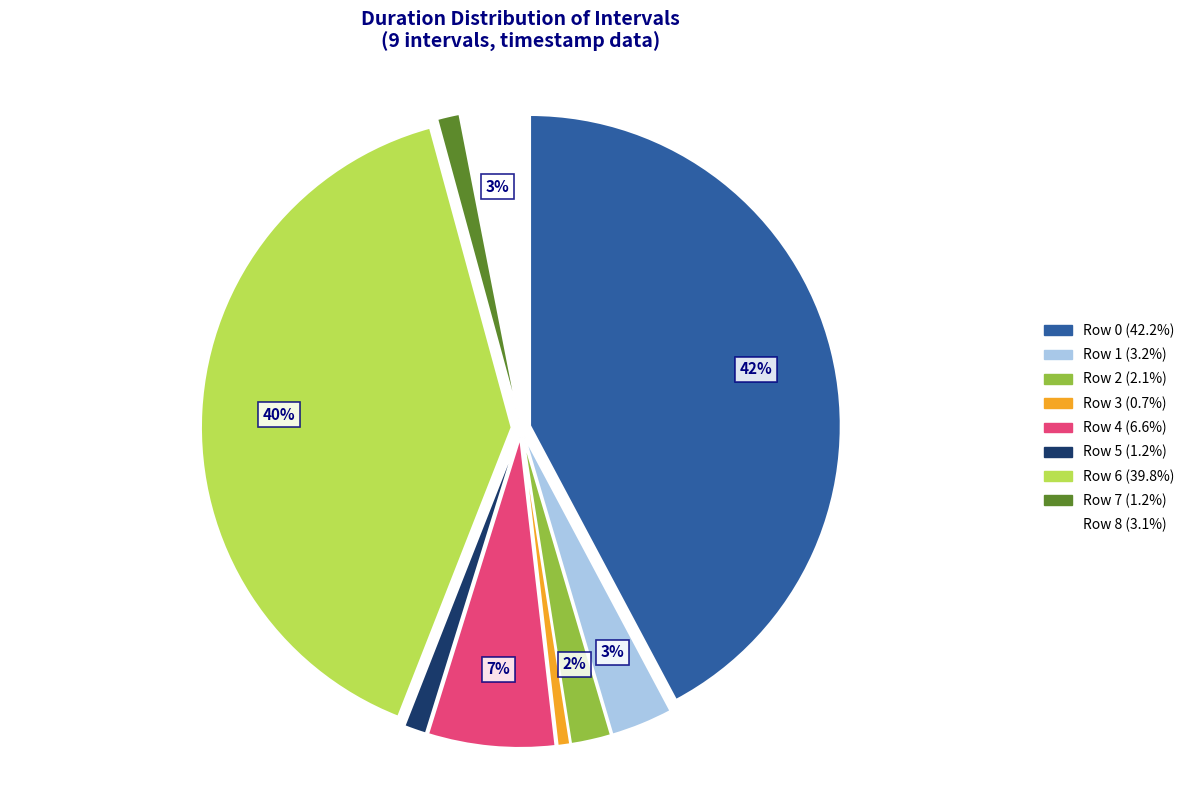

To the nearest percent, what is the average slice percentage?

11%